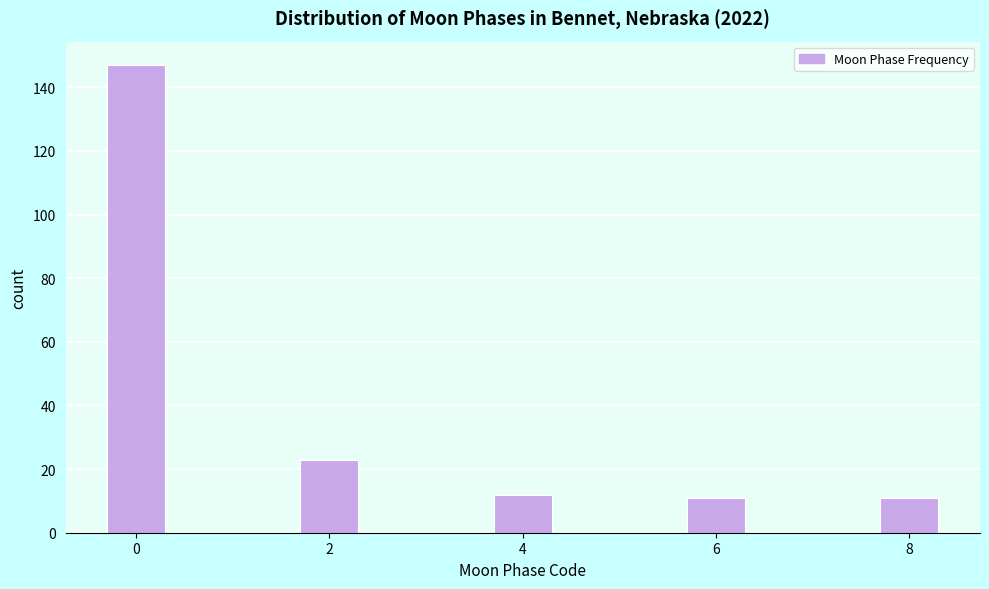

Reading left to right, extract all data points from this chart.

147	23	12	11	11